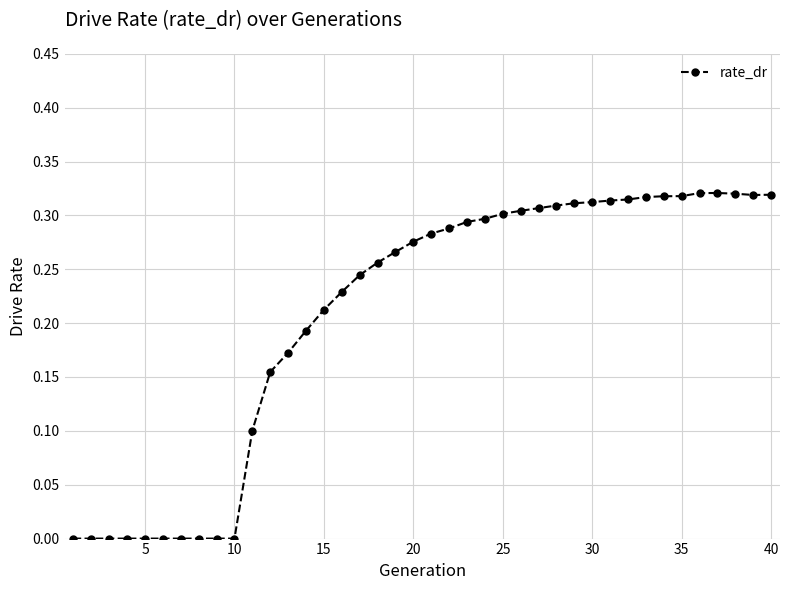

What is the sum of all values?

8.3